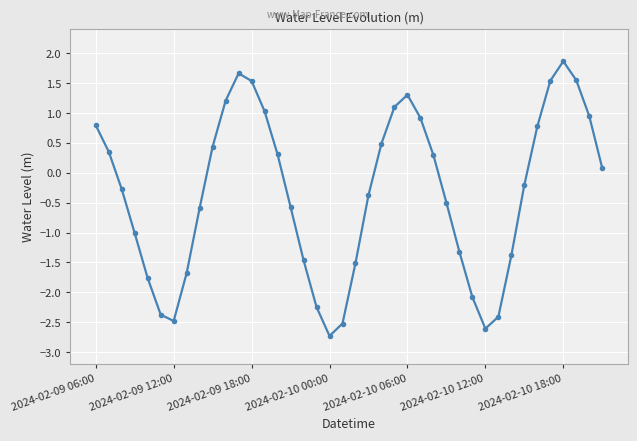

What is the minimum value shown in the chart?

-2.7